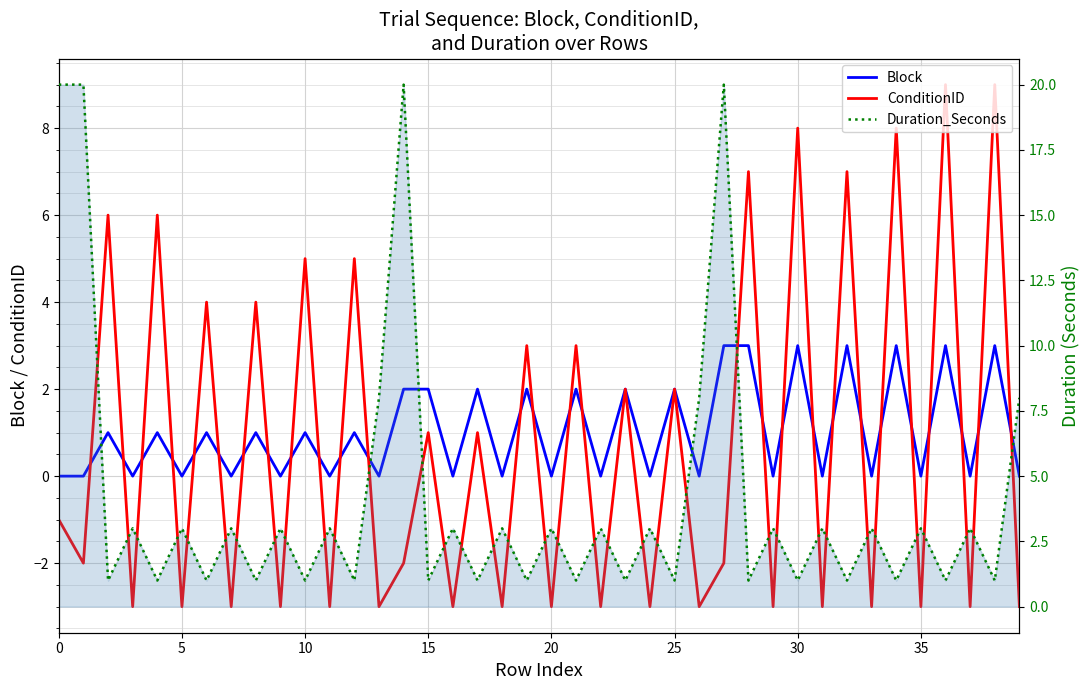

How many lines are shown in the chart?

3